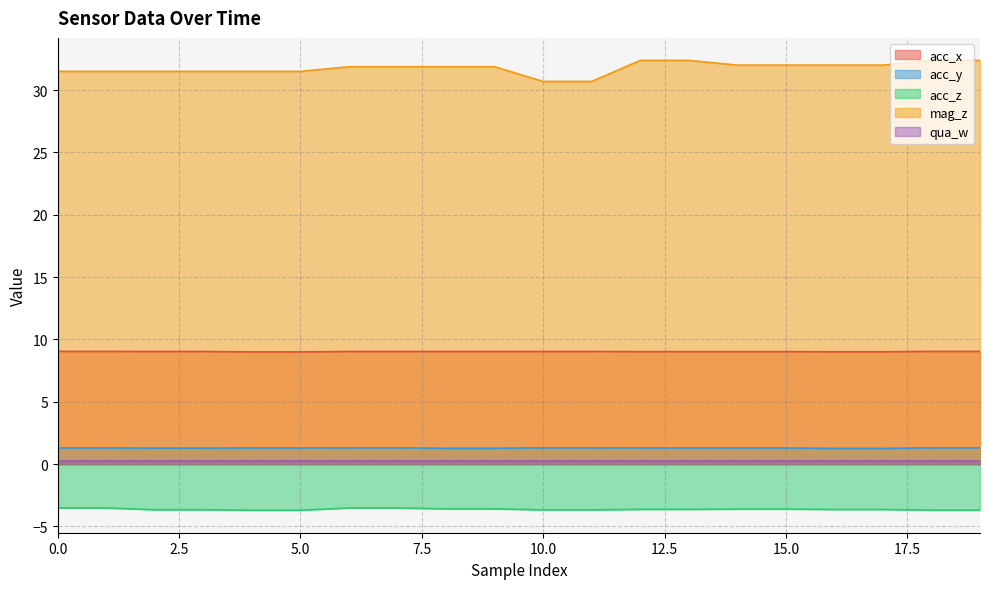

Does the chart have visible grid lines?

Yes